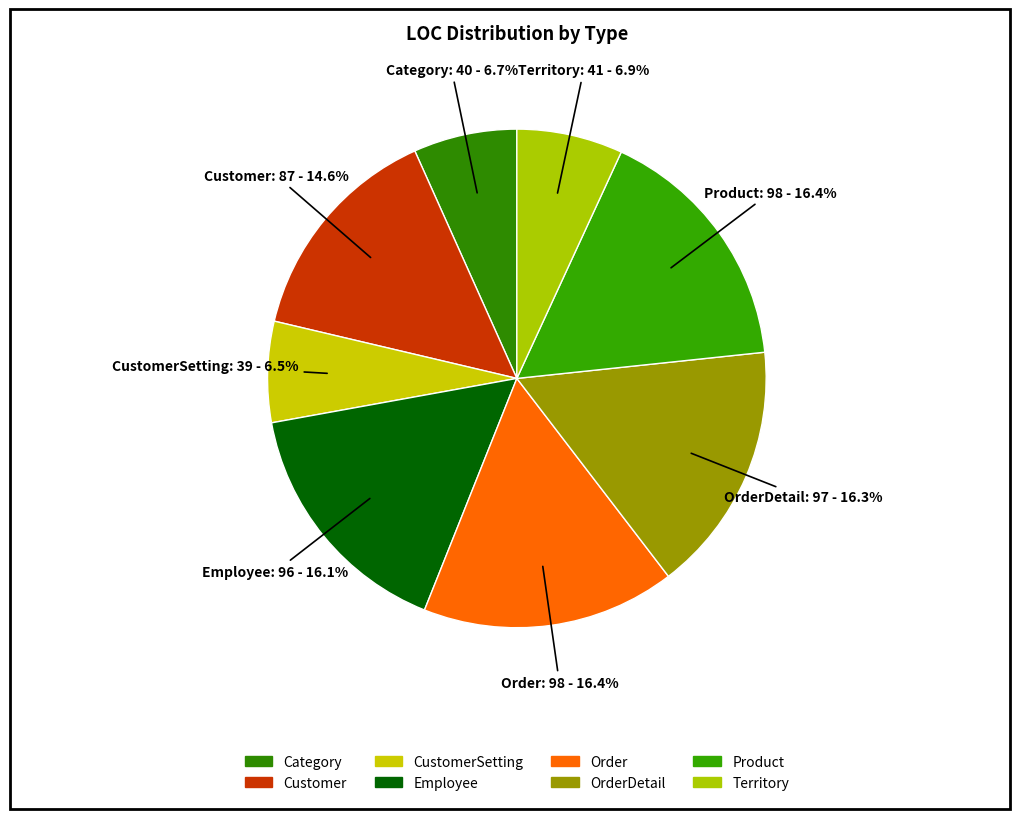

How many slices are in this pie chart?

8